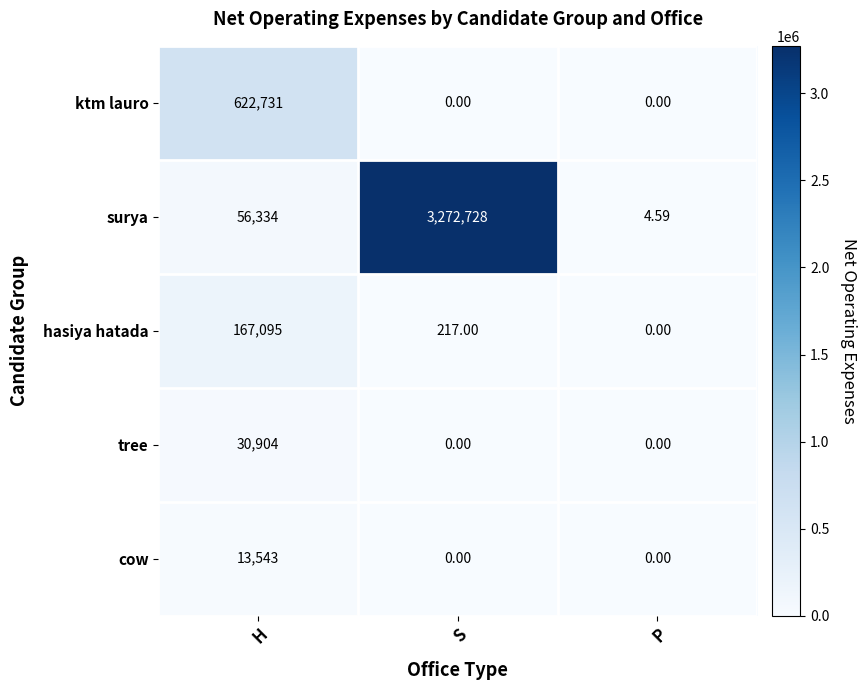

Which series changed the most between H and S?

surya